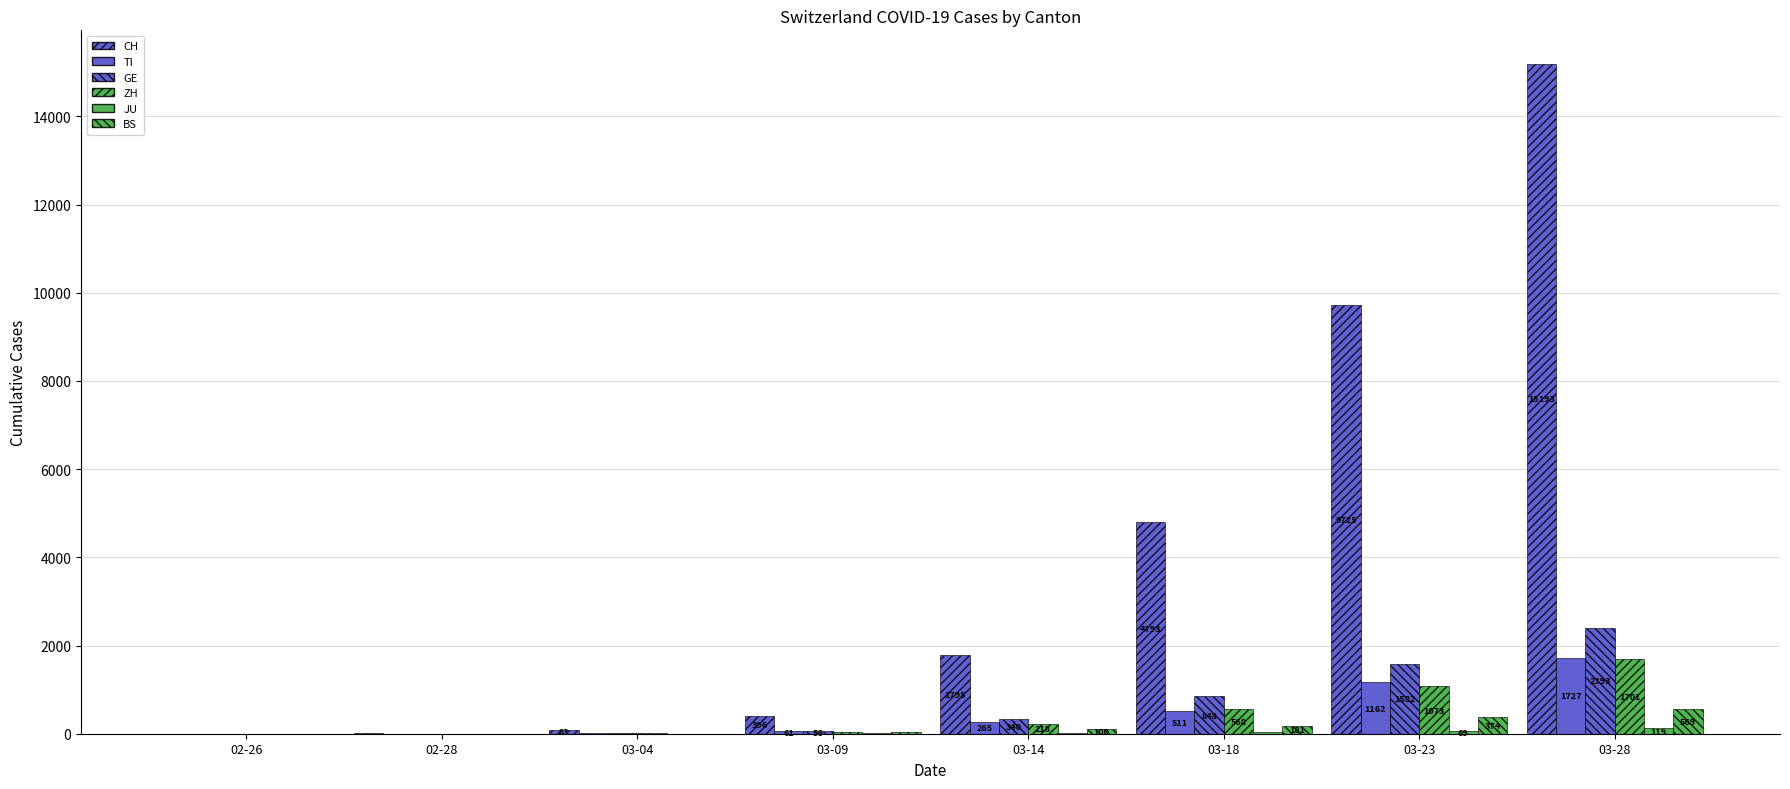

What is the difference between the JU values at 03-14 and 03-18?

14